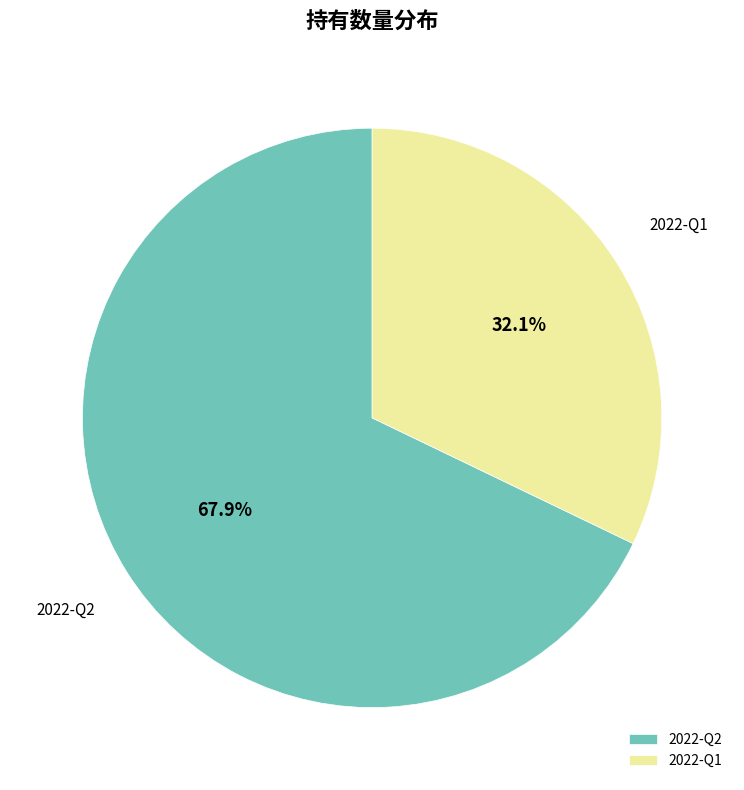

How many slices are in this pie chart?

2